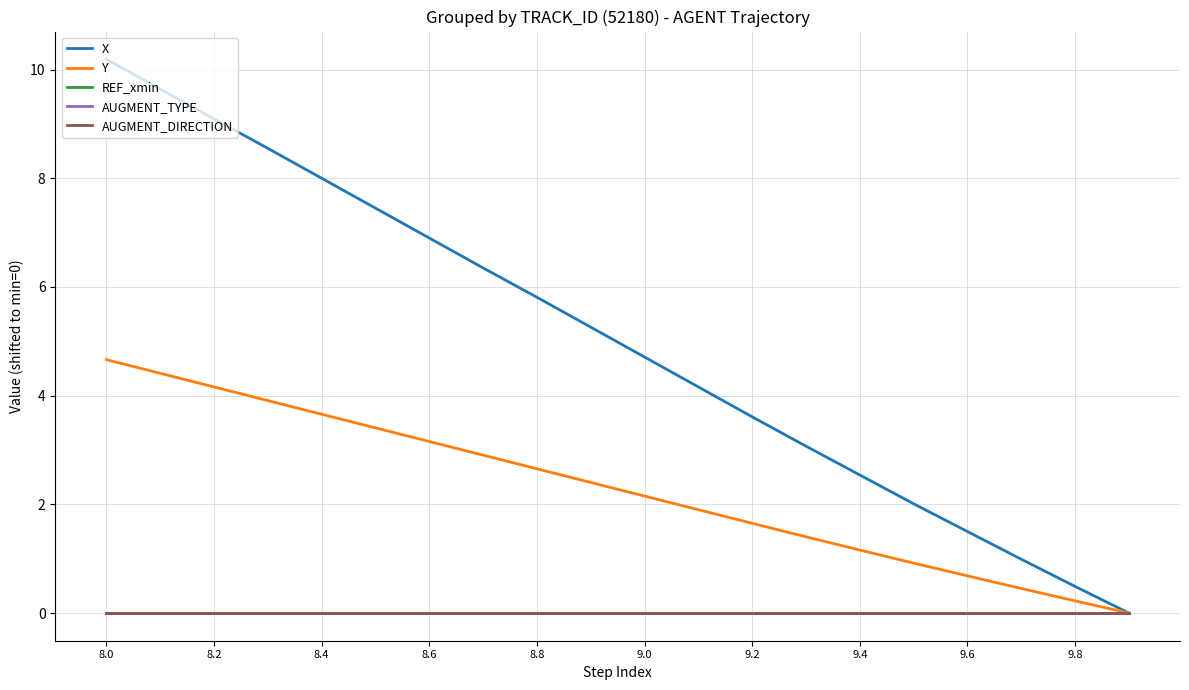

List the series in order of their peak value, lowest first.

REF_xmin, AUGMENT_TYPE, AUGMENT_DIRECTION, Y, X